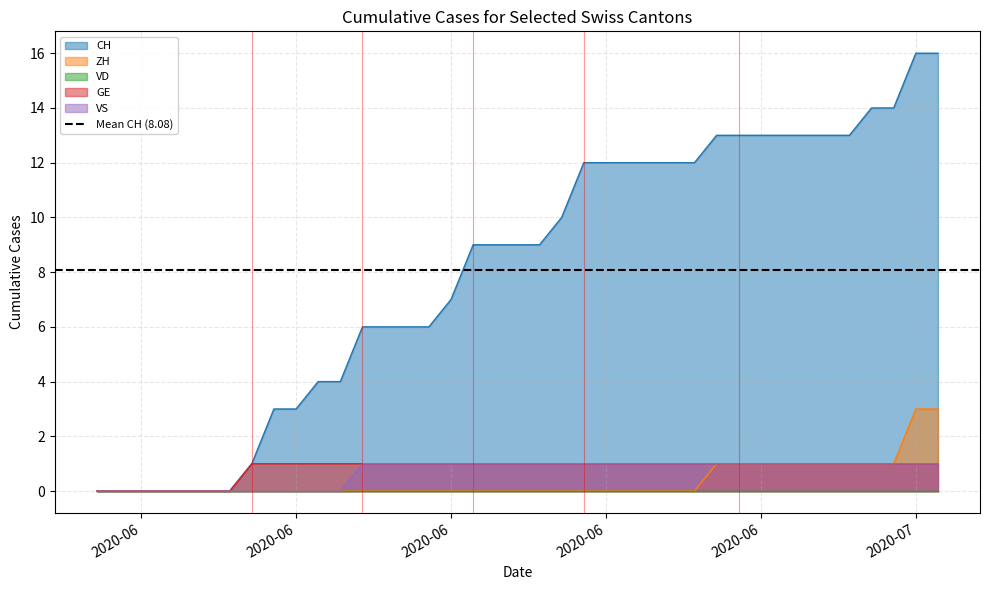

True or false: CH and VS intersect in this chart.

False